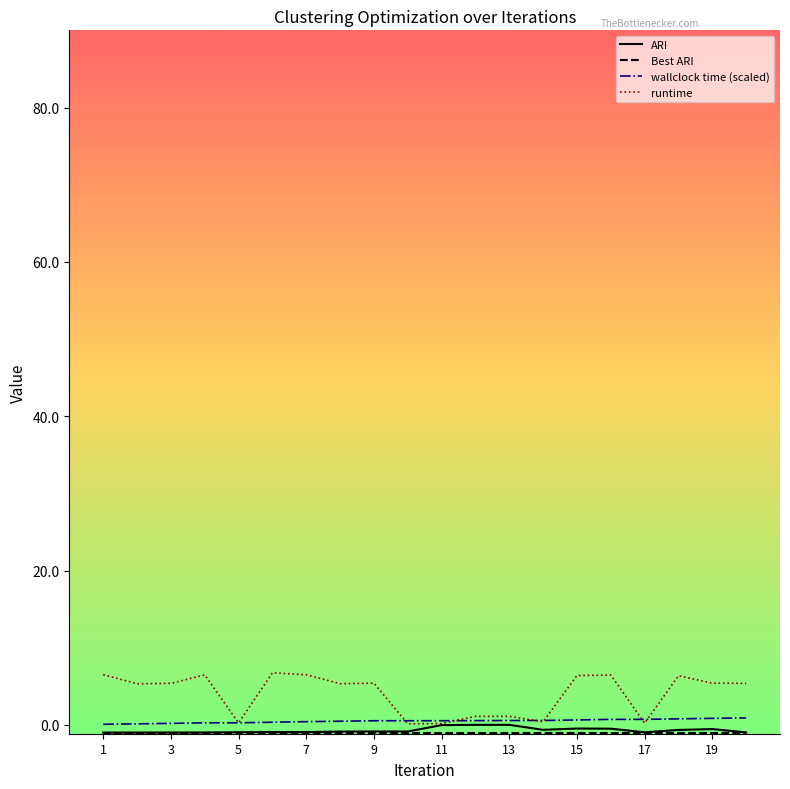

Which series has the widest spread of values?

runtime